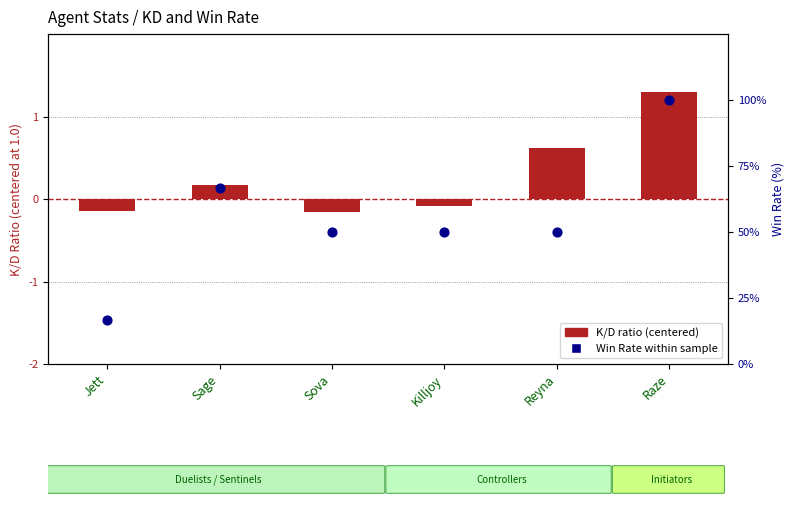

Which series has the largest Y range (max minus min)?

Win Rate (%)